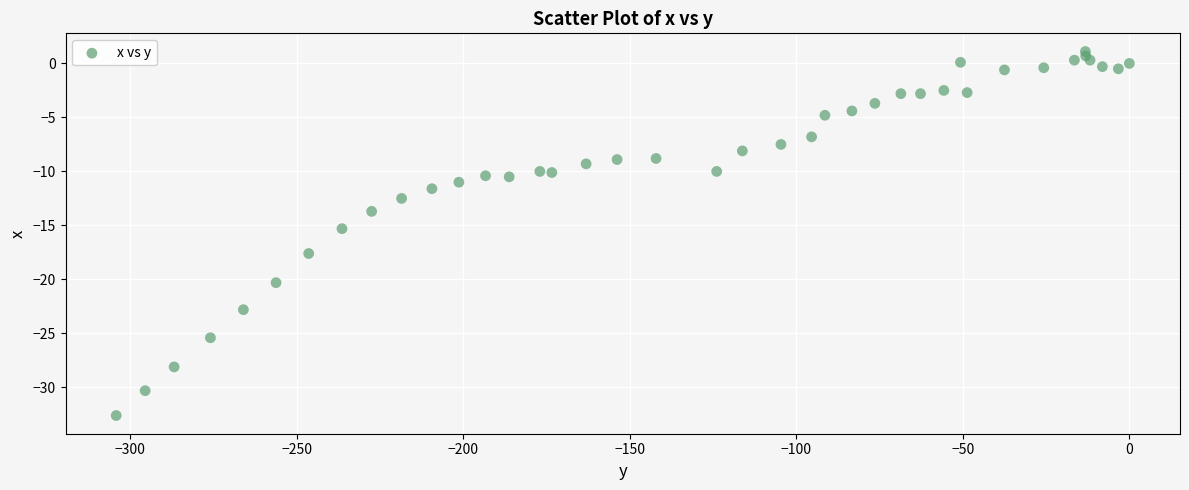

What is the range of X values (max minus min)?

304.2